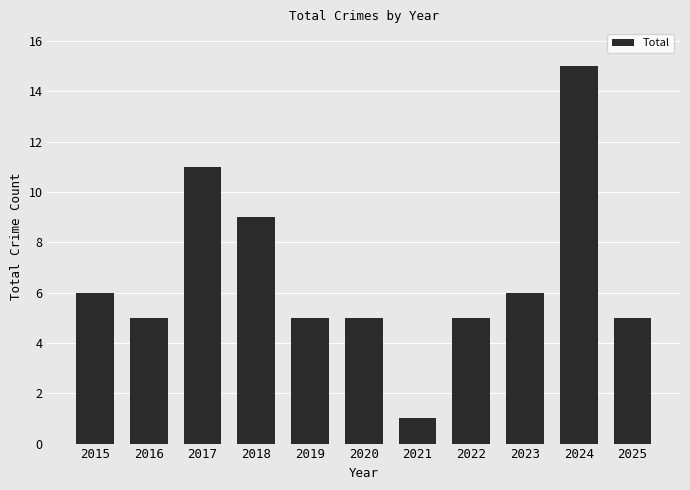

What is the maximum value shown in the chart?

15